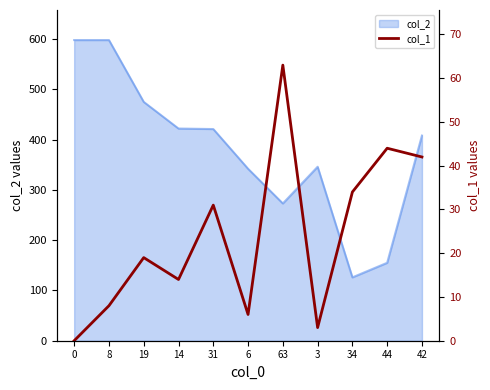

What is the ratio of the value at 14 to the value at 63?

0.2